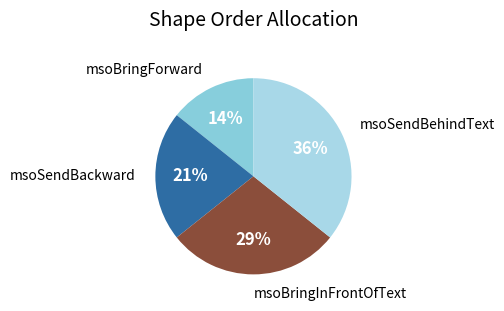

To the nearest percent, what portion does msoBringInFrontOfText represent?

29%